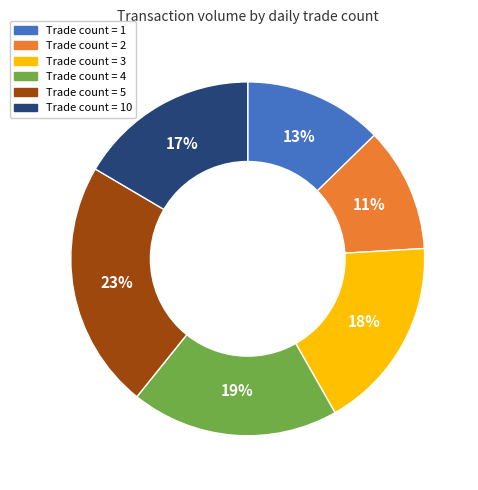

To the nearest percent, what is the average slice percentage?

17%